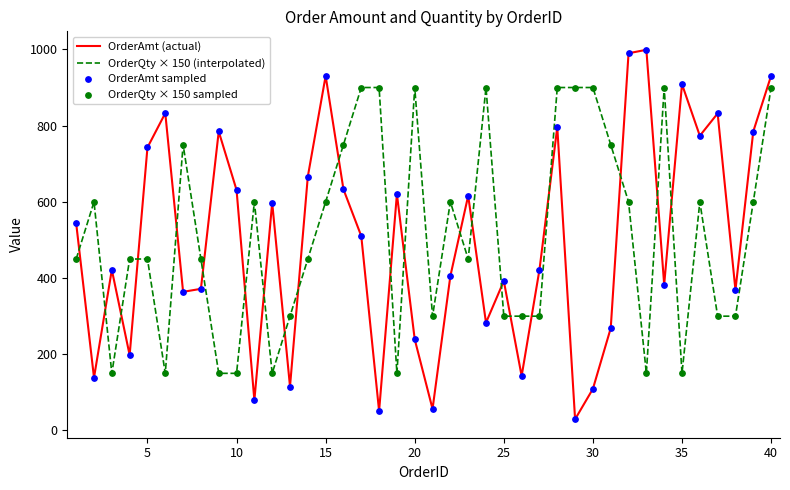

Which series has the widest spread of values?

OrderAmt (actual)